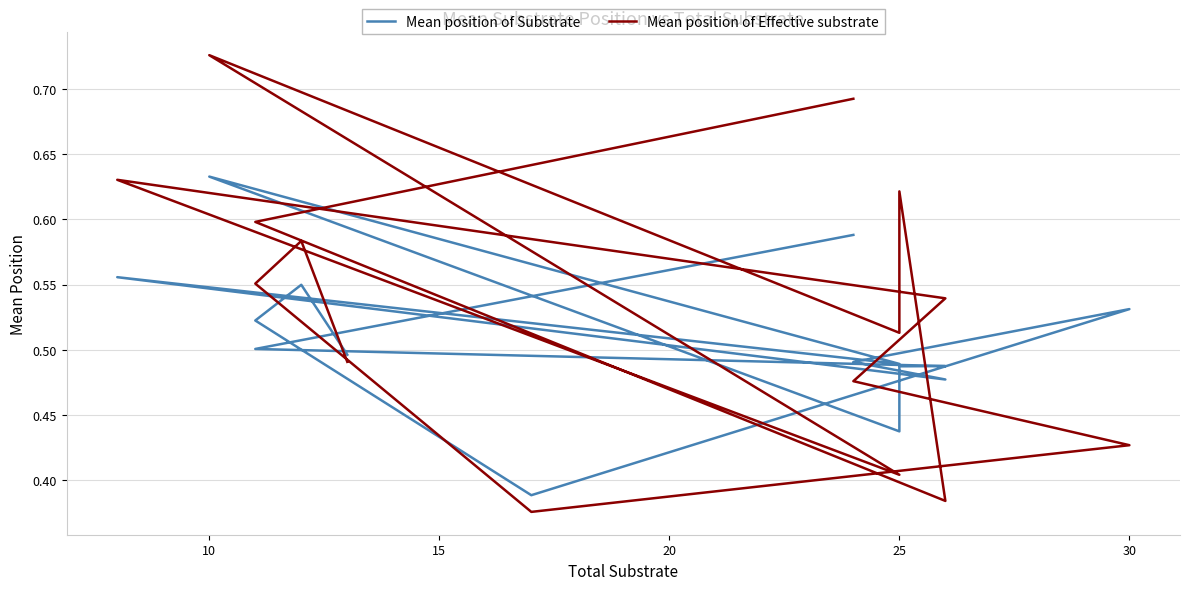

How many intersections are there between Mean position of Effective substrate and Mean position of Substrate?

7